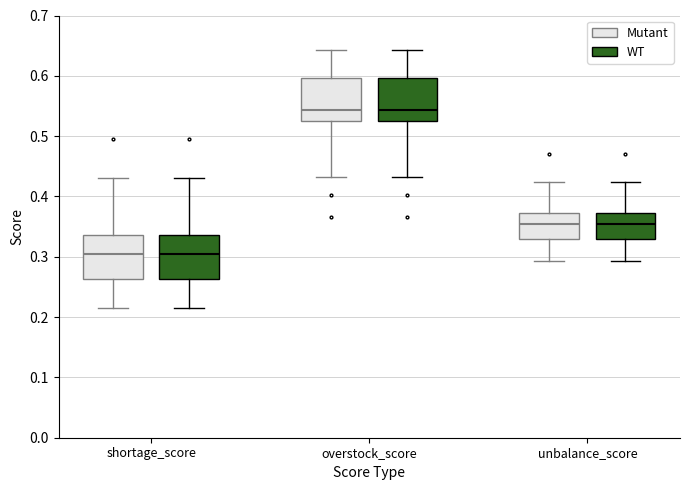

Reading left to right, read every box against the y-axis: the position of its median line, the range the box covers, and the ends of its whiskers. The values are not printed on the chart, so give them approximately, as read against the axis.

shortage_score (Mutant): median 0.30, box 0.26 to 0.34, whiskers 0.21 to 0.43
shortage_score (WT): median 0.30, box 0.26 to 0.34, whiskers 0.21 to 0.43
overstock_score (Mutant): median 0.54, box 0.53 to 0.60, whiskers 0.43 to 0.64
overstock_score (WT): median 0.54, box 0.53 to 0.60, whiskers 0.43 to 0.64
unbalance_score (Mutant): median 0.35, box 0.33 to 0.37, whiskers 0.29 to 0.42
unbalance_score (WT): median 0.35, box 0.33 to 0.37, whiskers 0.29 to 0.42